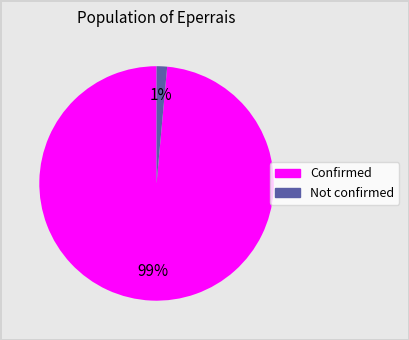

Which slice is the smallest?

Not confirmed